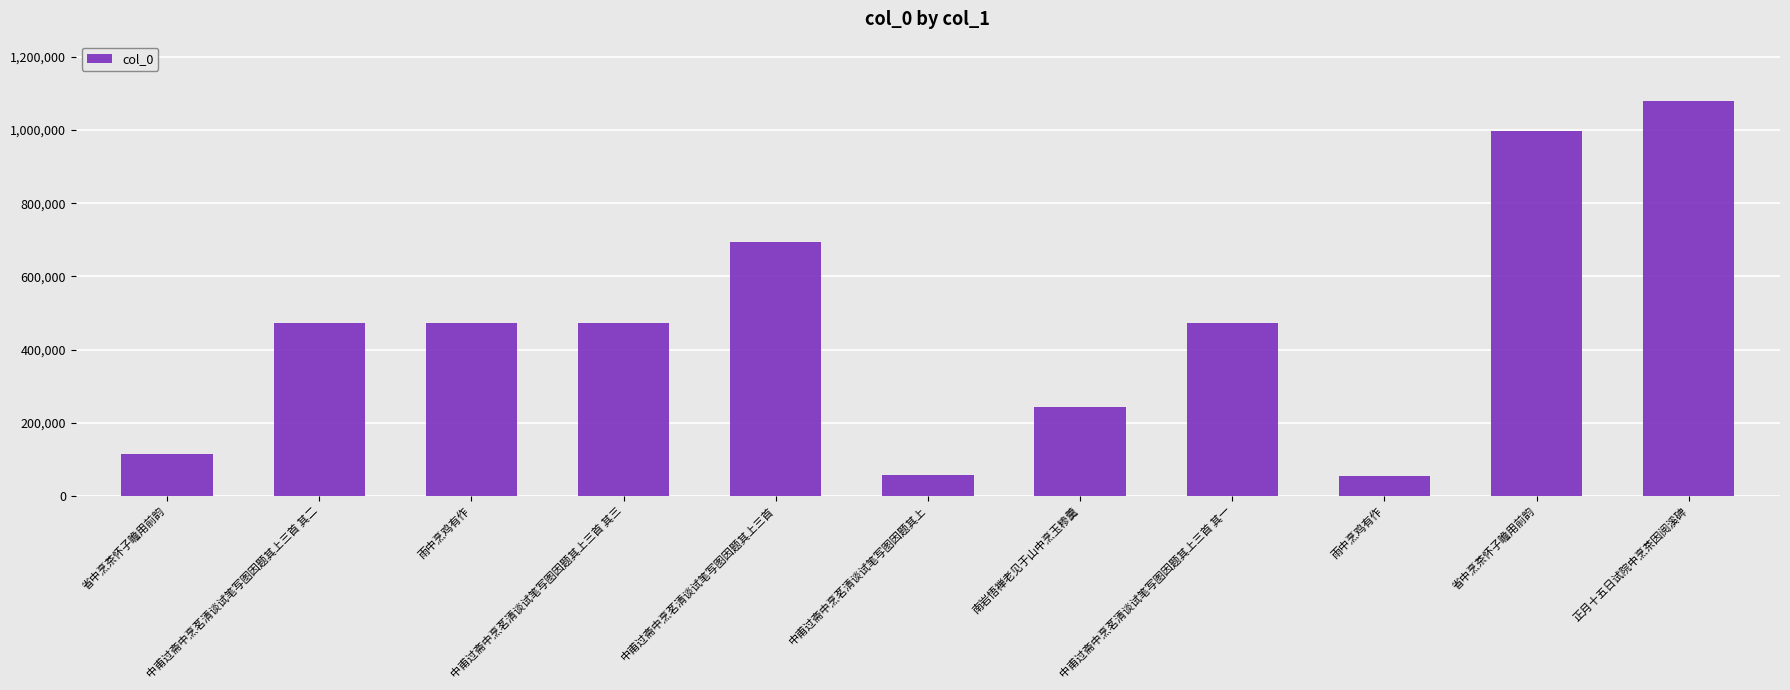

Where is the data nearest to the value 567608?

中甫过斋中烹茗清谈试笔写图因题其上三首 其三